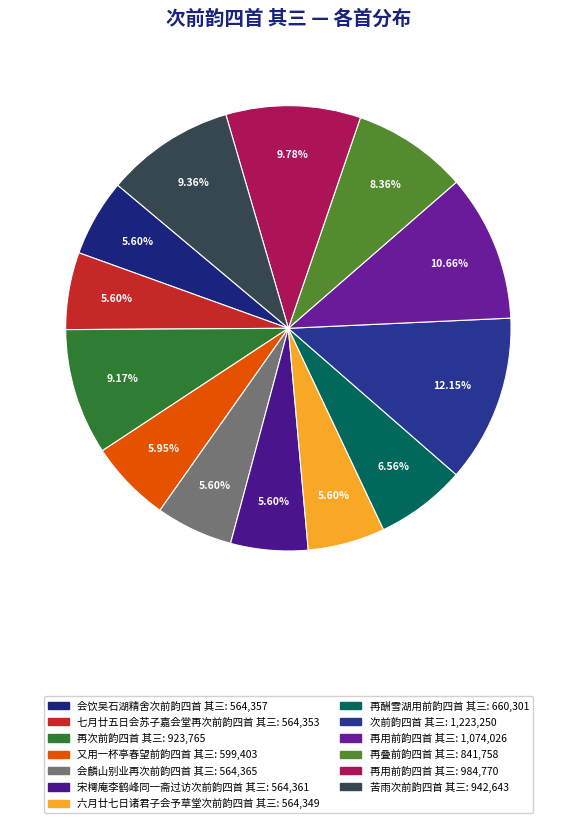

Rank the categories by value from lowest to highest.

六月廿七日诸君子会予草堂次前韵四首 其三, 七月廿五日会苏子嘉会堂再次前韵四首 其三, 会饮吴石湖精舍次前韵四首 其三, 宋樗庵李鹤峰同一斋过访次前韵四首 其三, 会麟山别业再次前韵四首 其三, 又用一杯亭春望前韵四首 其三, 再酬雪湖用前韵四首 其三, 再叠前韵四首 其三, 再次前韵四首 其三, 苦雨次前韵四首 其三, 再用前韵四首 其三, 再用前韵四首 其三, 次前韵四首 其三